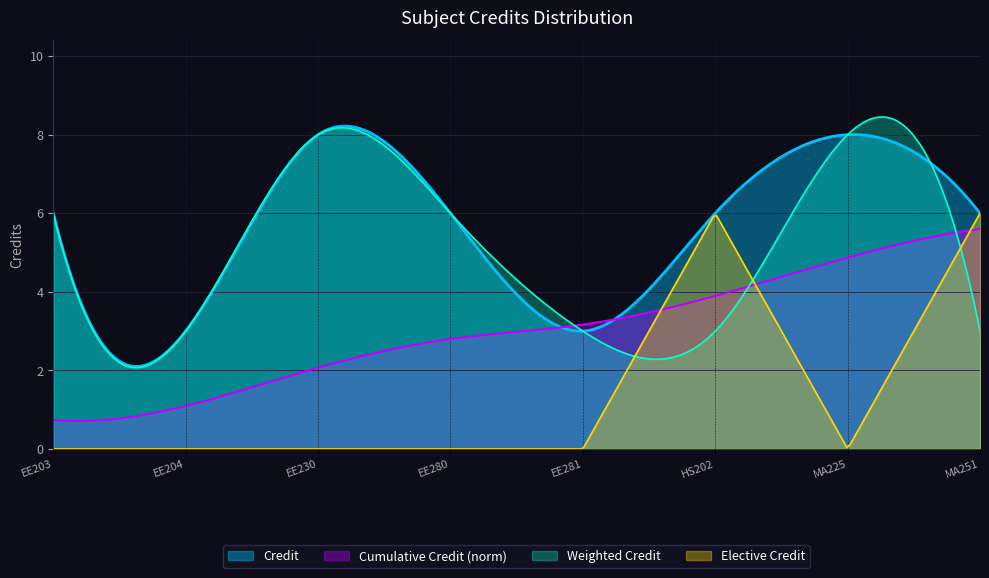

What is the greatest value displayed?

8.5